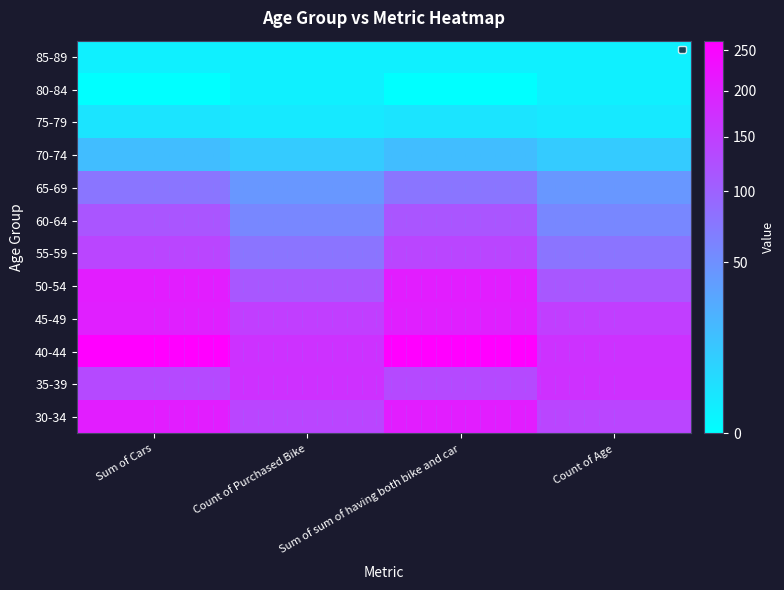

List the series in order of their peak value, highest first.

40-44, 50-54, 30-34, 45-49, 35-39, 55-59, 60-64, 65-69, 70-74, 75-79, 85-89, 80-84